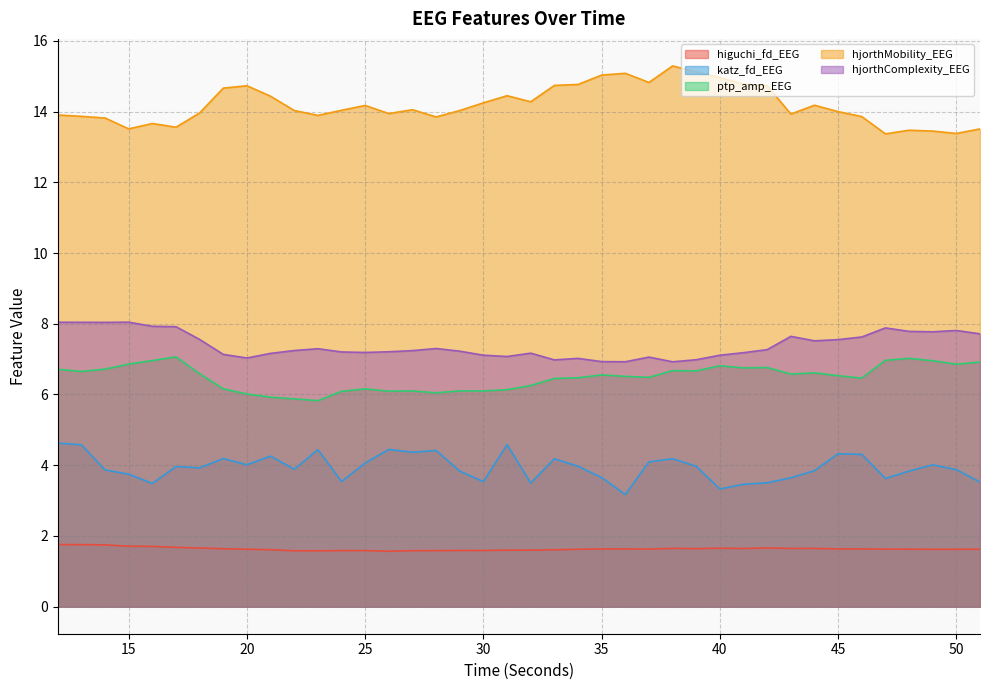

Which series has the largest range (max minus min)?

hjorthMobility_EEG